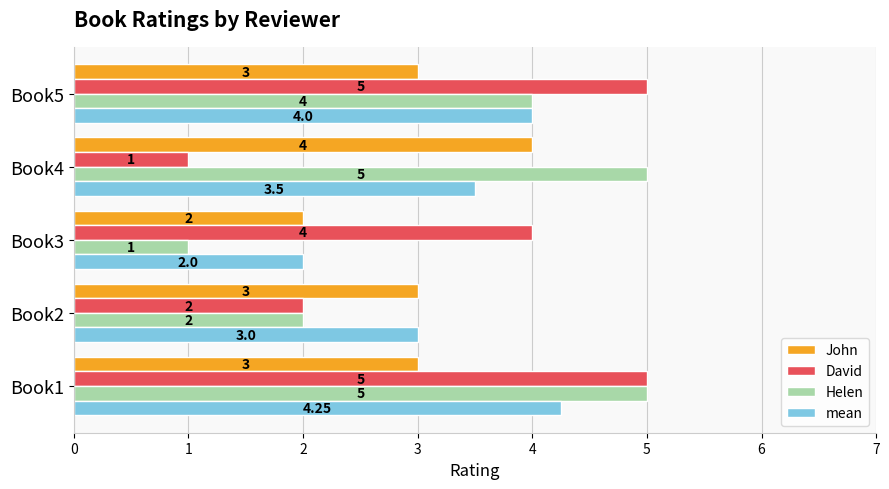

What are all the series names shown in the legend?

John, David, Helen, mean